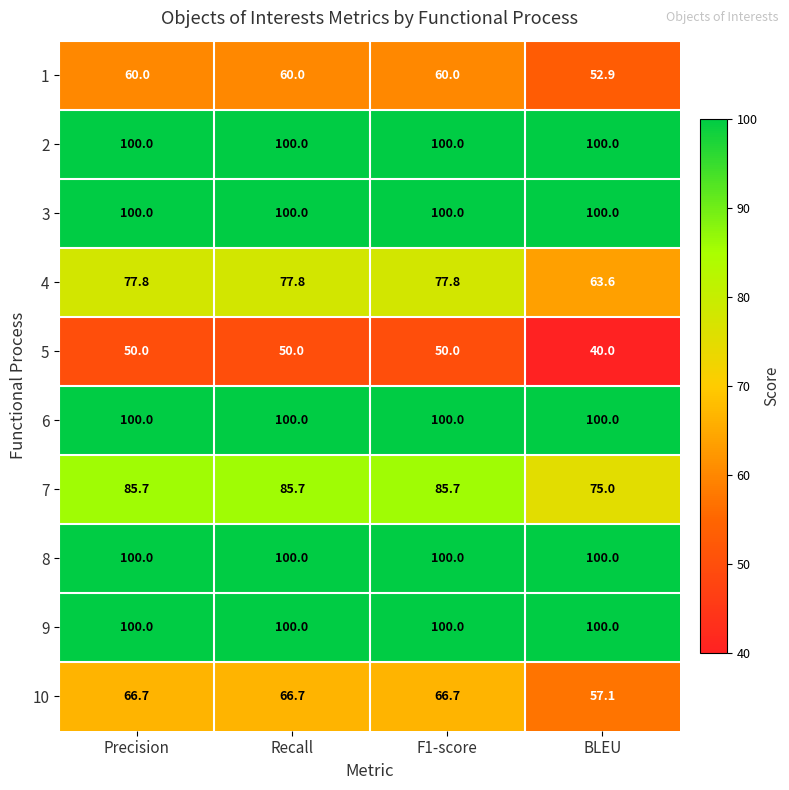

Which series has the largest range (max minus min)?

4